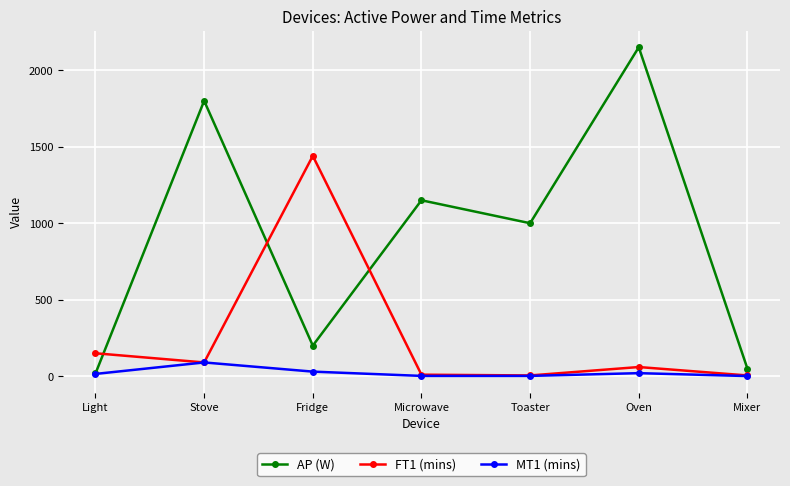

What are all the series names shown in the legend?

AP (W), FT1 (mins), MT1 (mins)